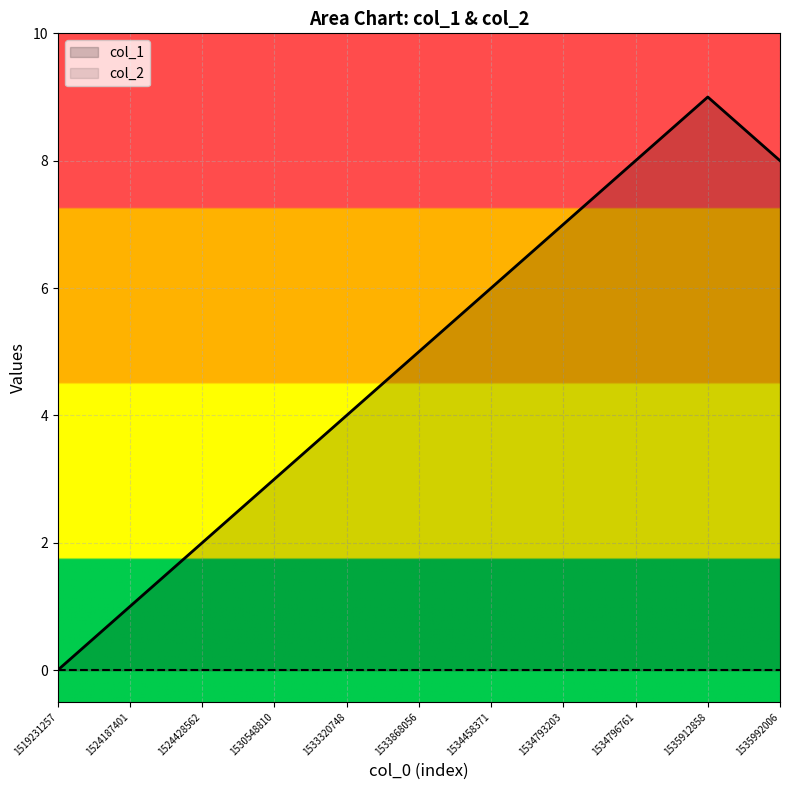

What is the value of the 10th point from the left?

9